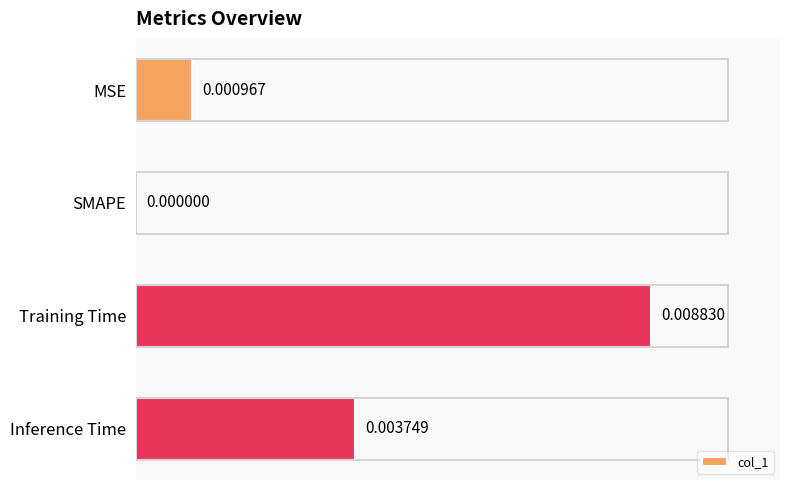

The value at MSE is 0.0. True or false?

False